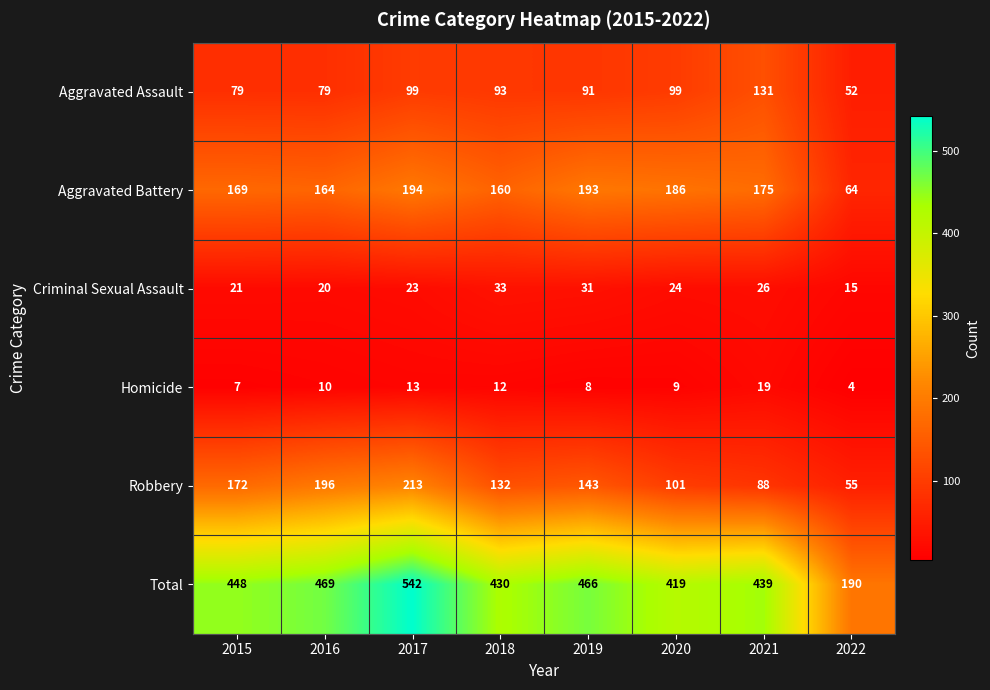

What is the sum of the Homicide values at 2017 and 2016?

23